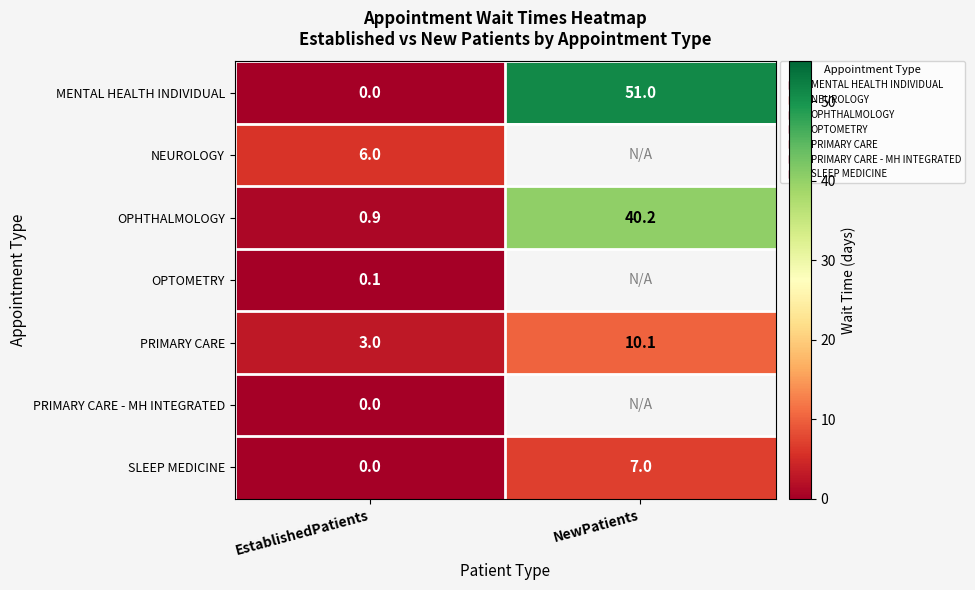

At how many categories does at least one series exceed 0?

2